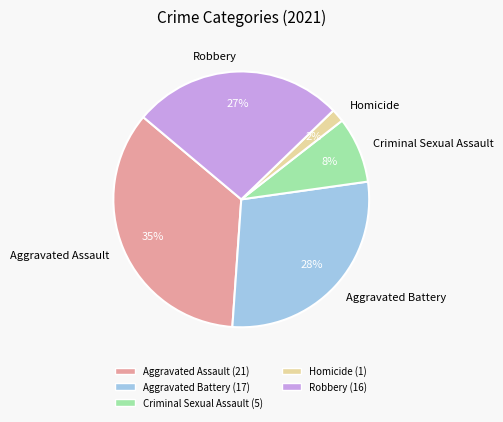

How many segments does this pie chart have?

5